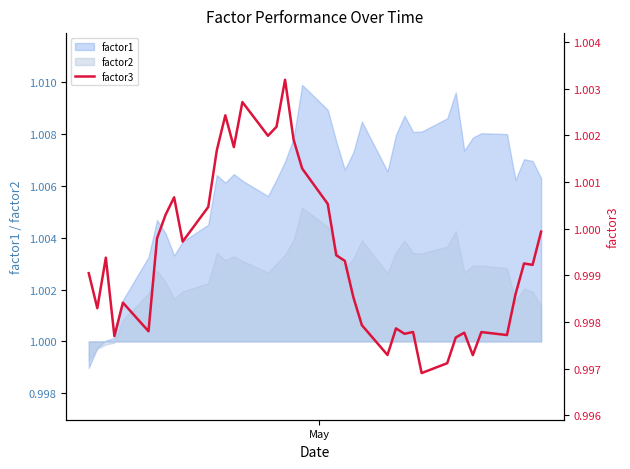

Reading left to right, transcribe all the data shown in this chart.

1.0	1.0	1.0	1.0	1.0	1.0	1.0	1.0	1.0	1.0	1.0	1.0	1.0	1.0	1.0	1.0	1.0	1.0	1.0	1.0	1.0	1.0	1.0	1.0	1.0	1.0	1.0	1.0	1.0	1.0	1.0	1.0	1.0	1.0	1.0	1.0	1.0	1.0	1.0	1.0